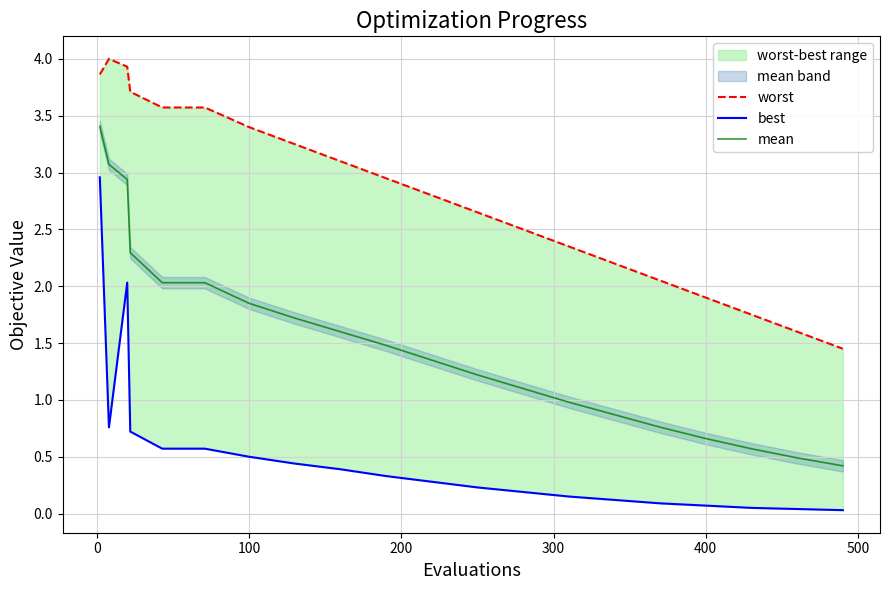

Between 100 and 16, which is larger?

100